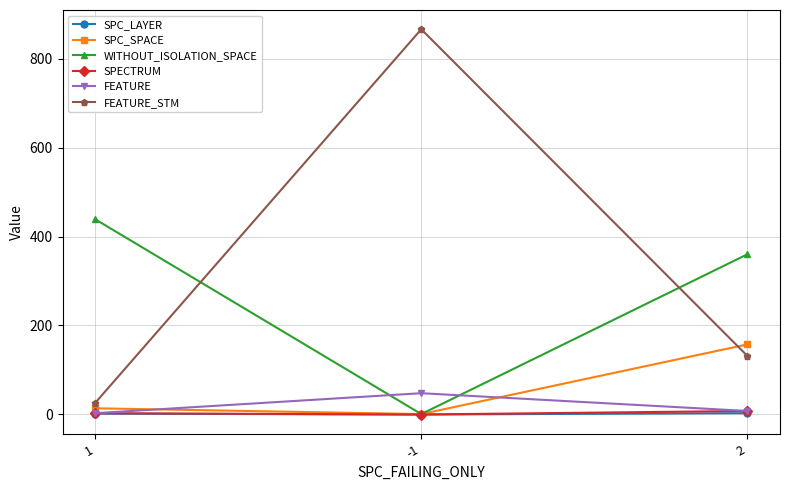

Which series has the largest range (max minus min)?

FEATURE_STM